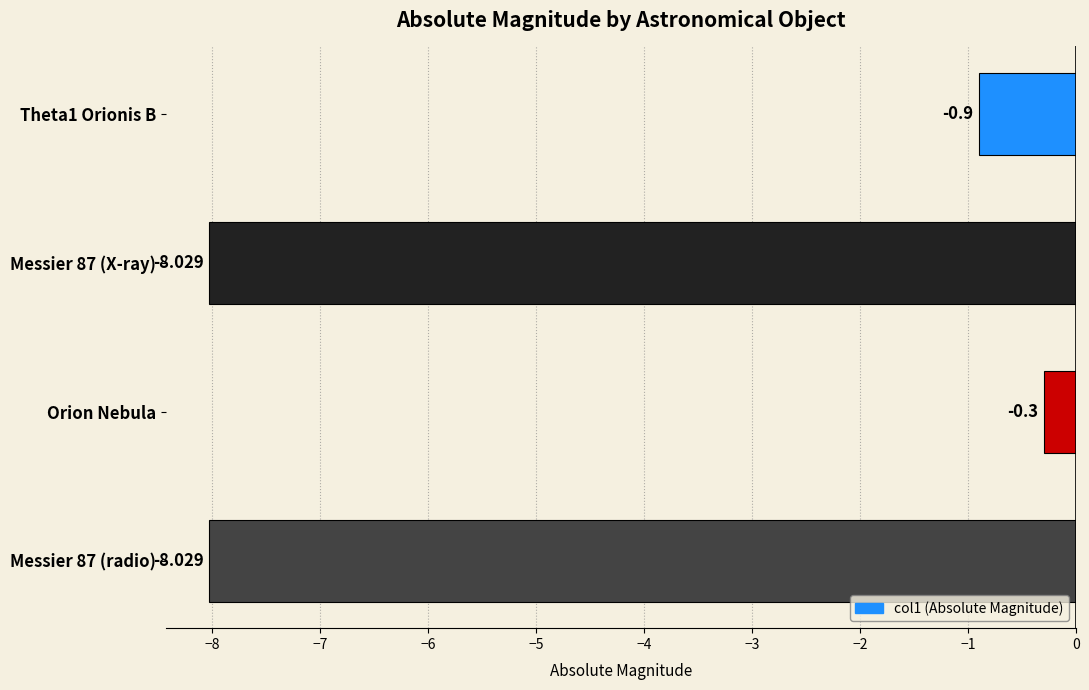

How many bars are there in total?

4